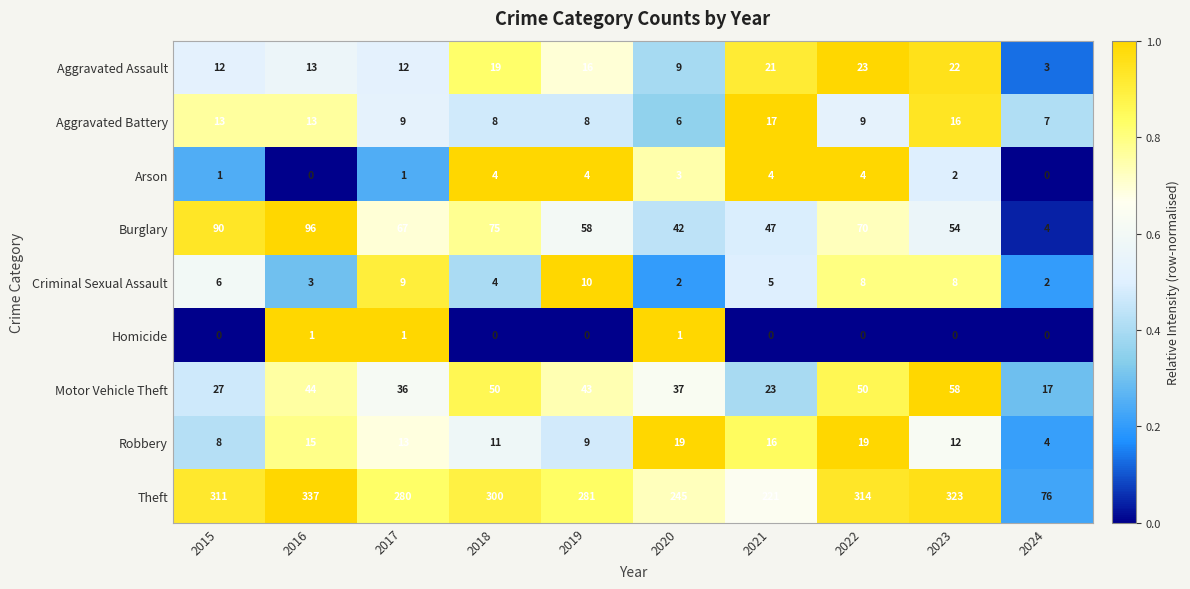

List the series in order of their peak value, highest first.

Theft, Burglary, Motor Vehicle Theft, Aggravated Assault, Robbery, Aggravated Battery, Criminal Sexual Assault, Arson, Homicide